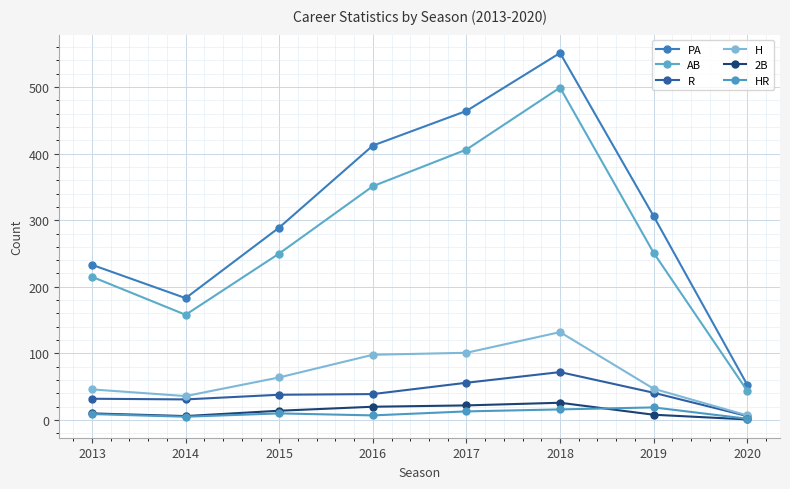

Rank the series at 2020 from highest to lowest value.

PA, AB, H, R, HR, 2B